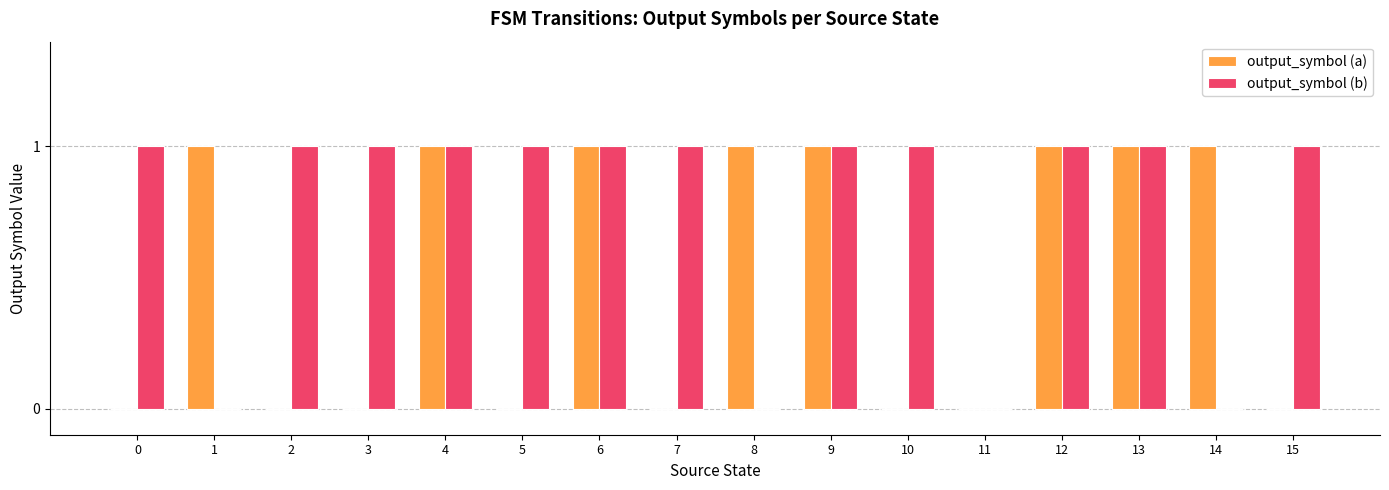

What is the approximate value of output_symbol (a) at 12?

1